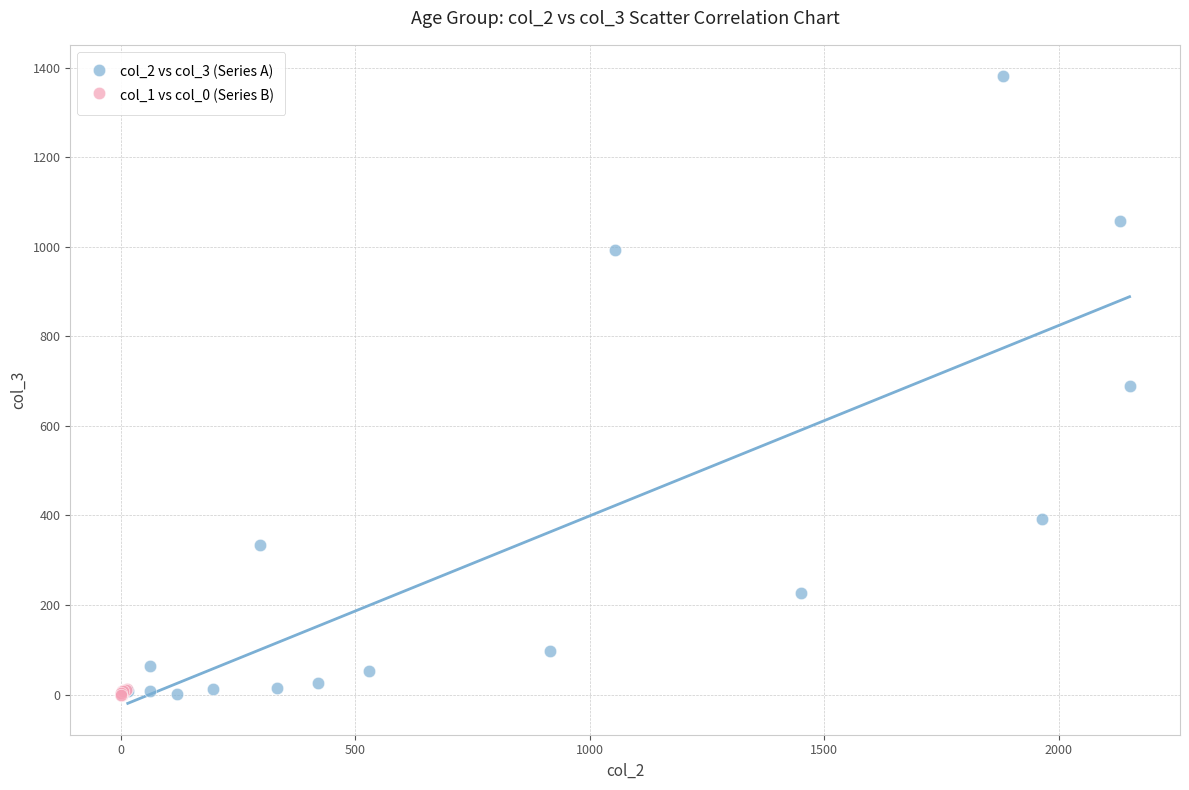

Which series has the largest Y range (max minus min)?

col_2 vs col_3 (Series A)